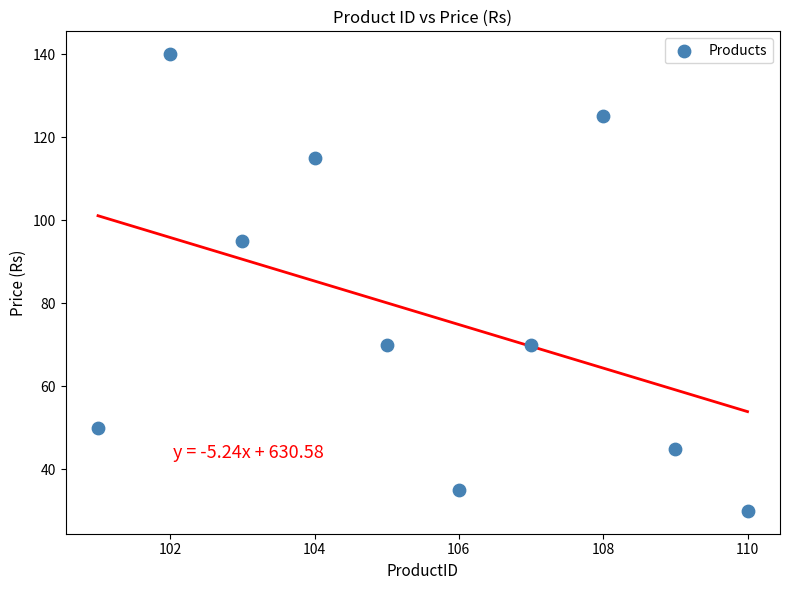

What Y value in the scatter plot is closest to 85?

95